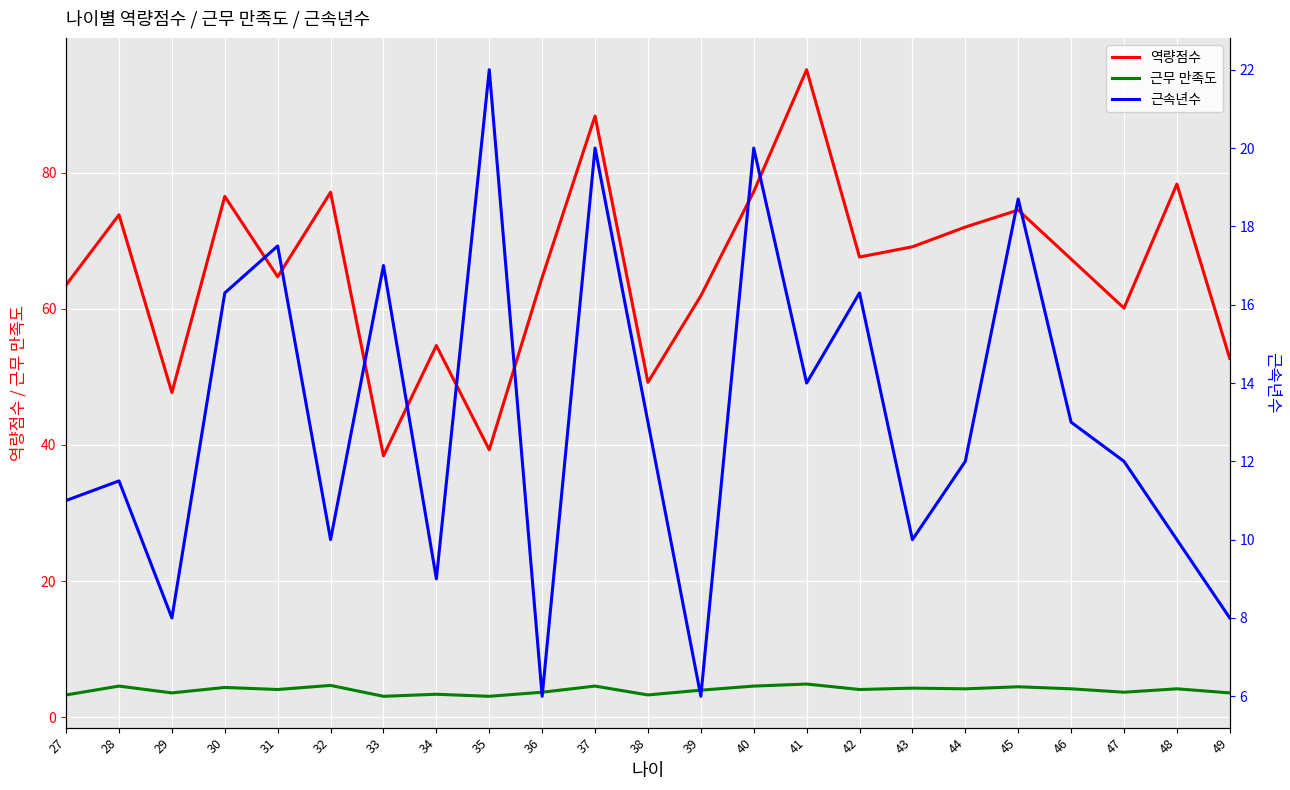

Is the value of 역량점수 at 34 greater than the value of 근무 만족도 at 44?

Yes